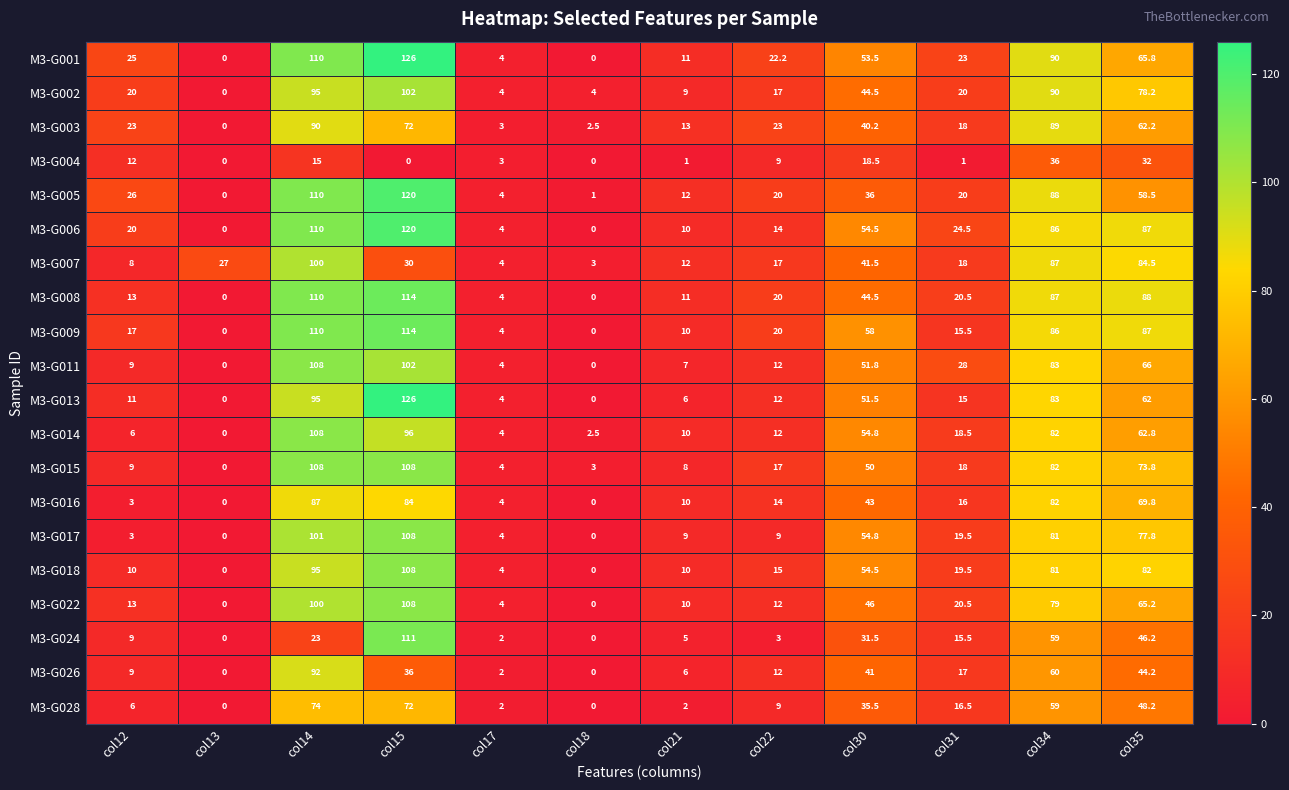

What is the greatest value displayed?

126.0